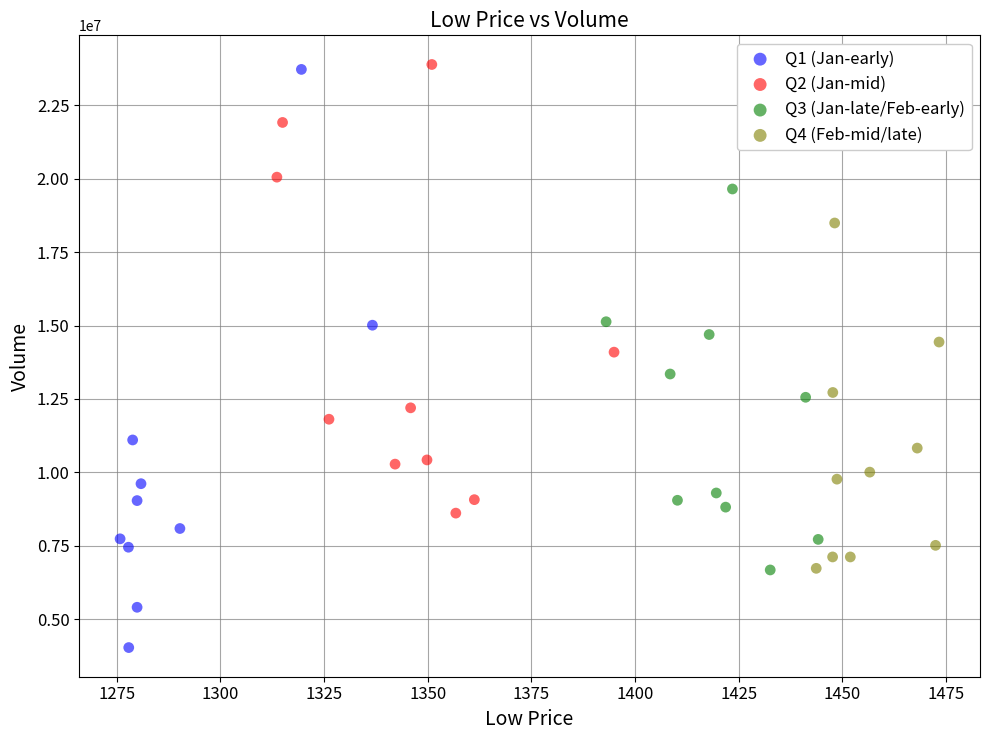

Which series has the largest Y range (max minus min)?

Q1 (Jan-early)